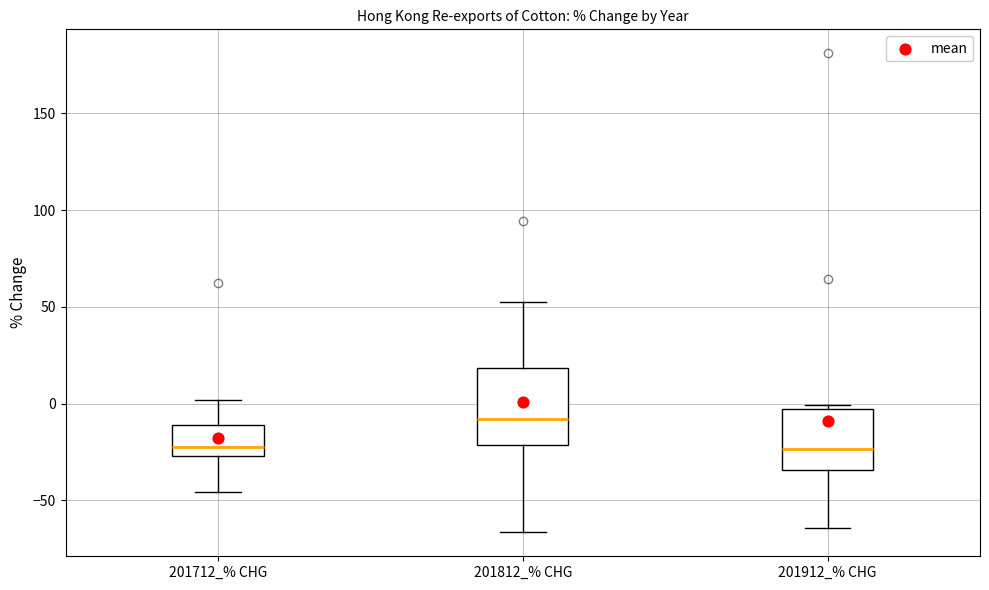

Where is the lower edge of the box for 201912_% CHG on the y-axis? The values are not printed on the chart, so give them approximately, as read against the axis.

-35